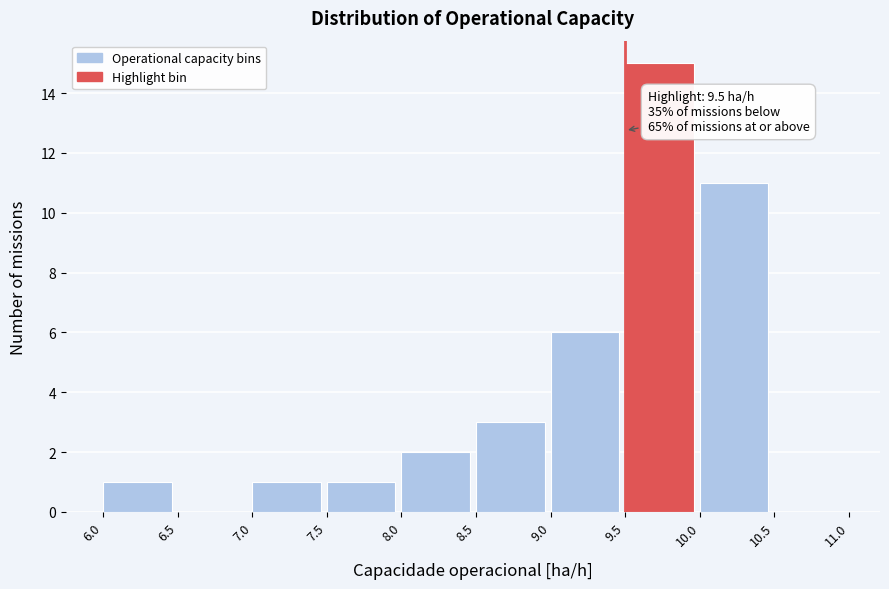

Which range on the x-axis has the tallest bar?

9.5 to 10.0